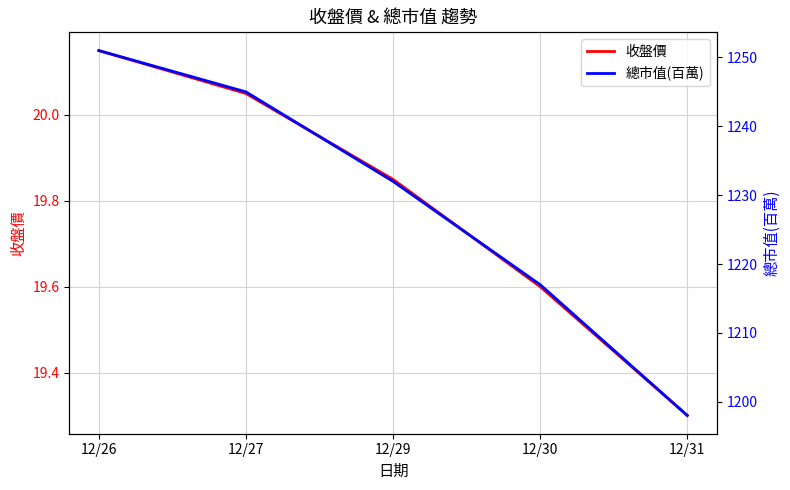

True or false: 收盤價 and 總市值(百萬) cross at least once.

False